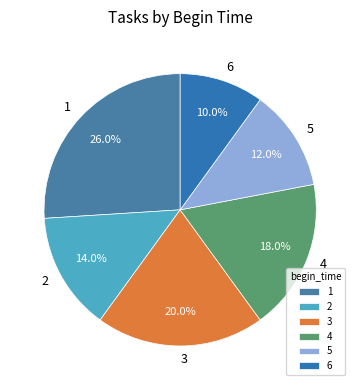

Is it true that 5 is 18% of the pie?

False